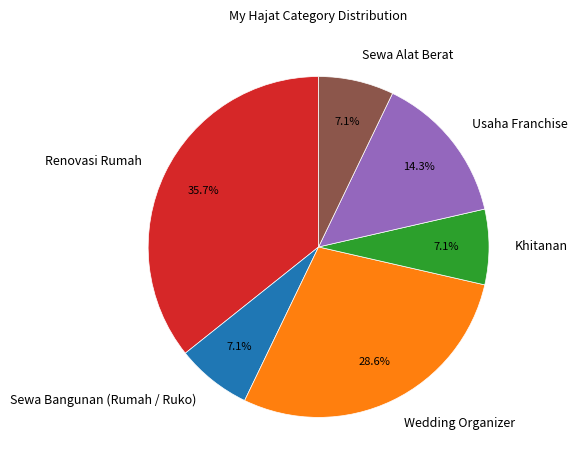

To the nearest percent, what is the difference between the largest and smallest slice percentages?

29%